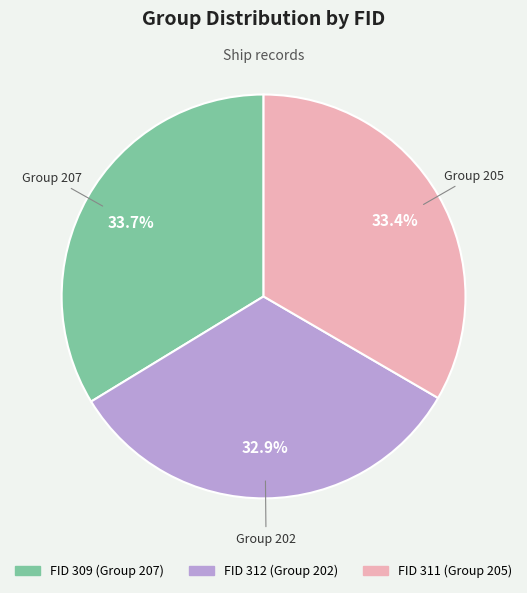

To the nearest percent, what is the difference between the largest and smallest slice percentages?

1%